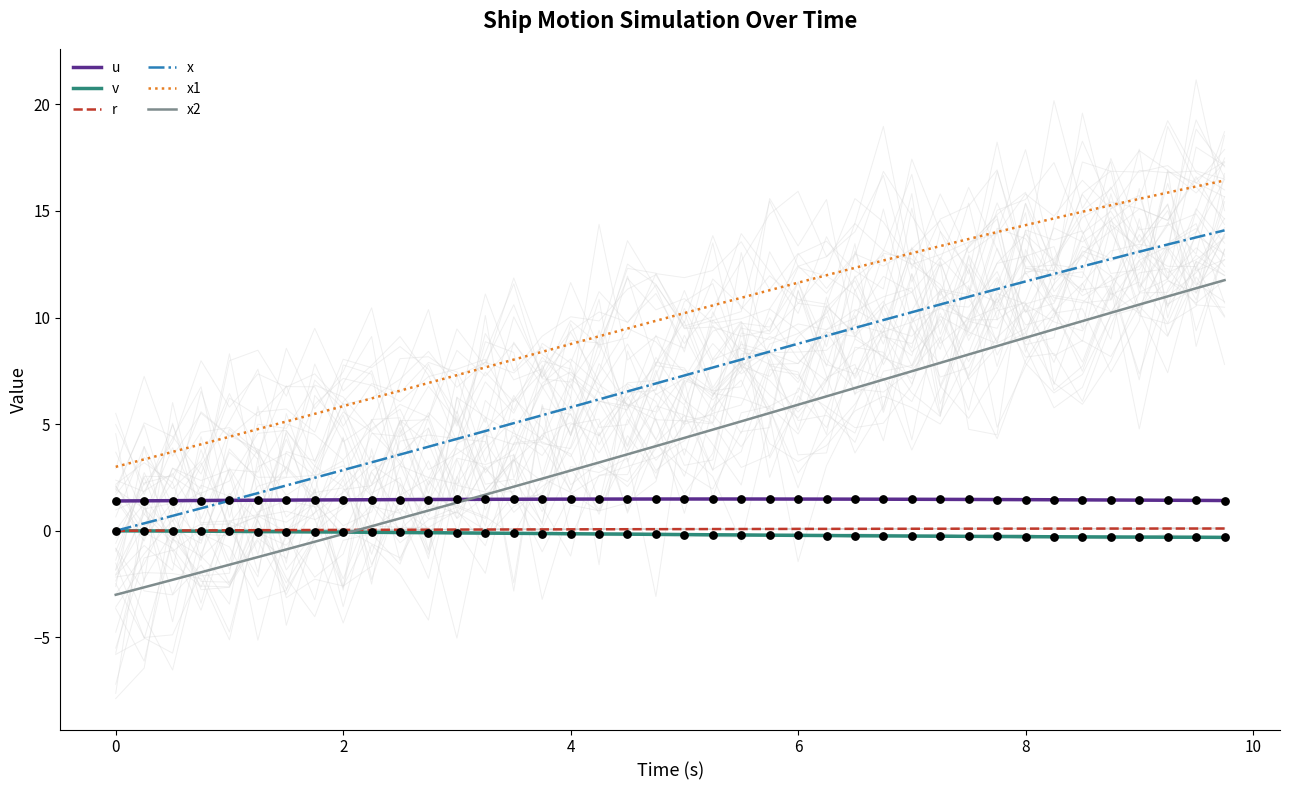

True or false: r has a value of 0.1 at 6.

True